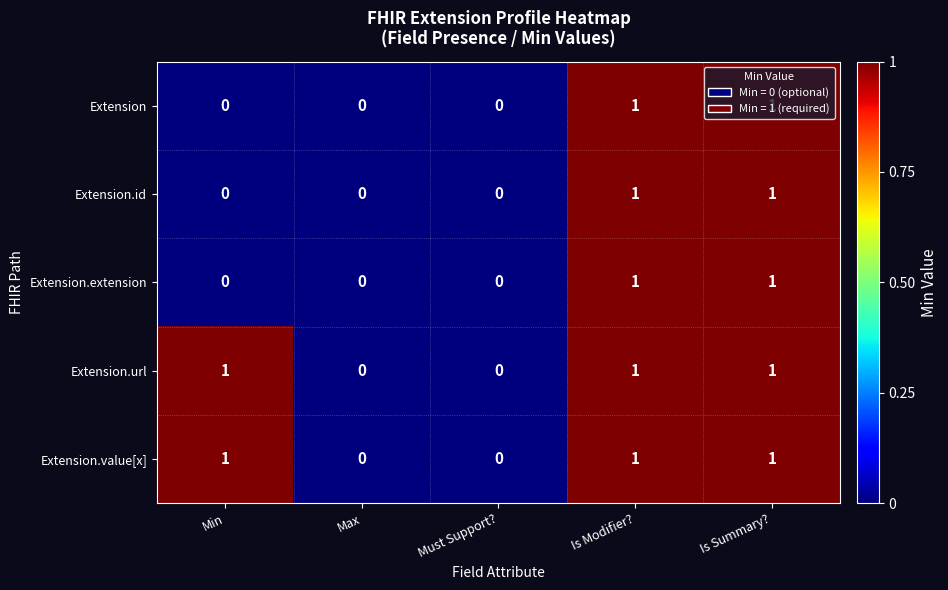

Is it true that Extension.extension equals 1 at Is Modifier??

True